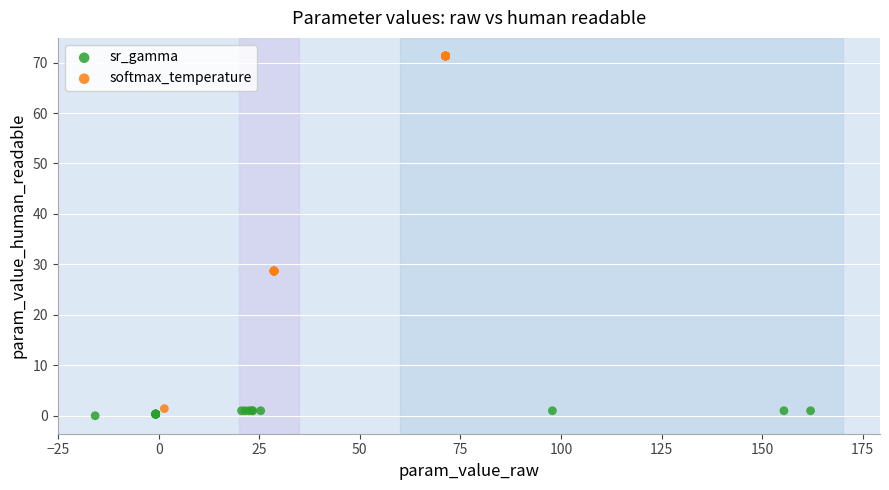

Which series reaches the maximum Y coordinate?

softmax_temperature